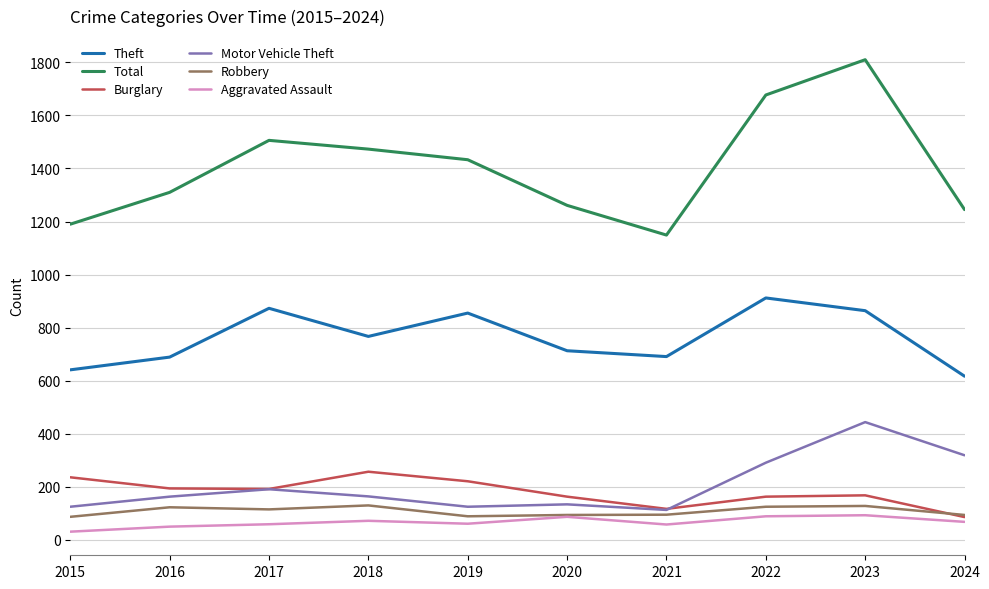

What is the difference between the Motor Vehicle Theft values at 2021 and 2018?

51